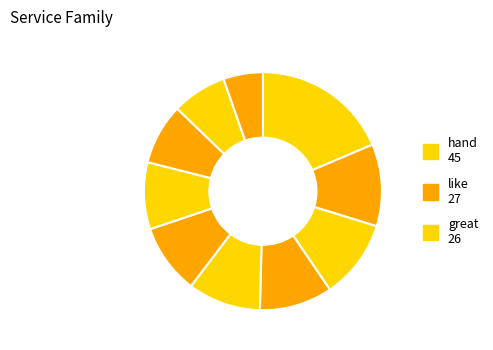

Rank the categories by value from highest to lowest.

hand, like, great, free, safe, good, thank, please, support, thanks